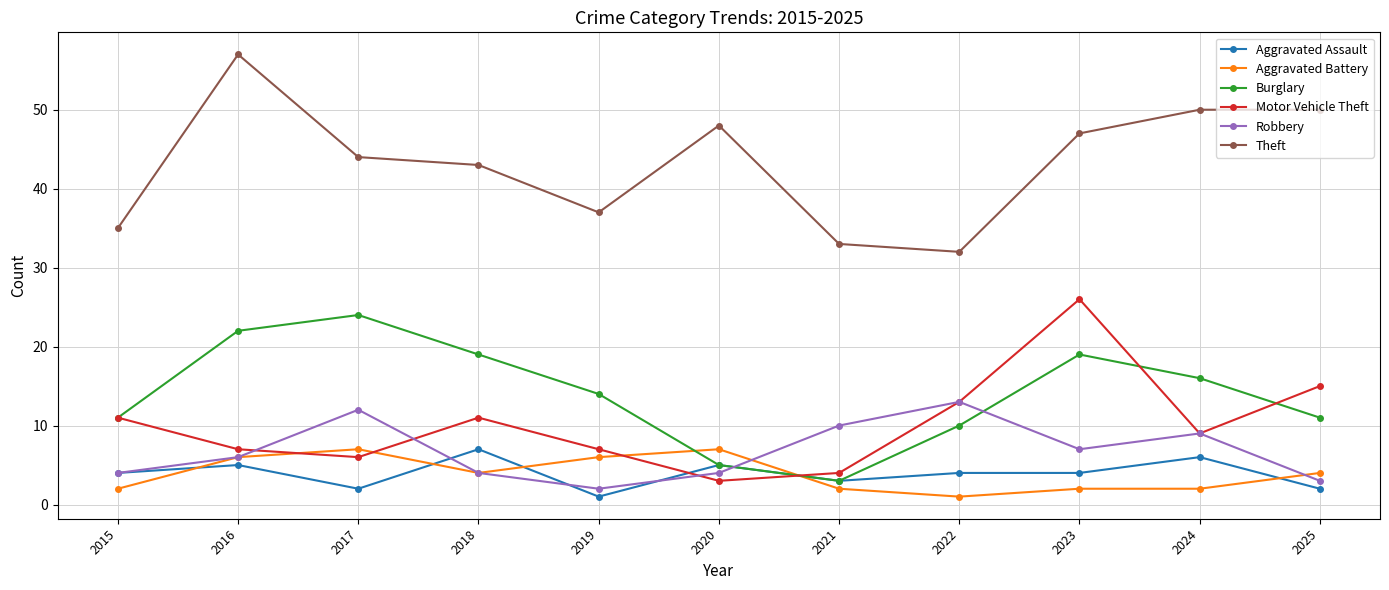

In Burglary, how many points are lower than both neighbors (excluding endpoints)?

1